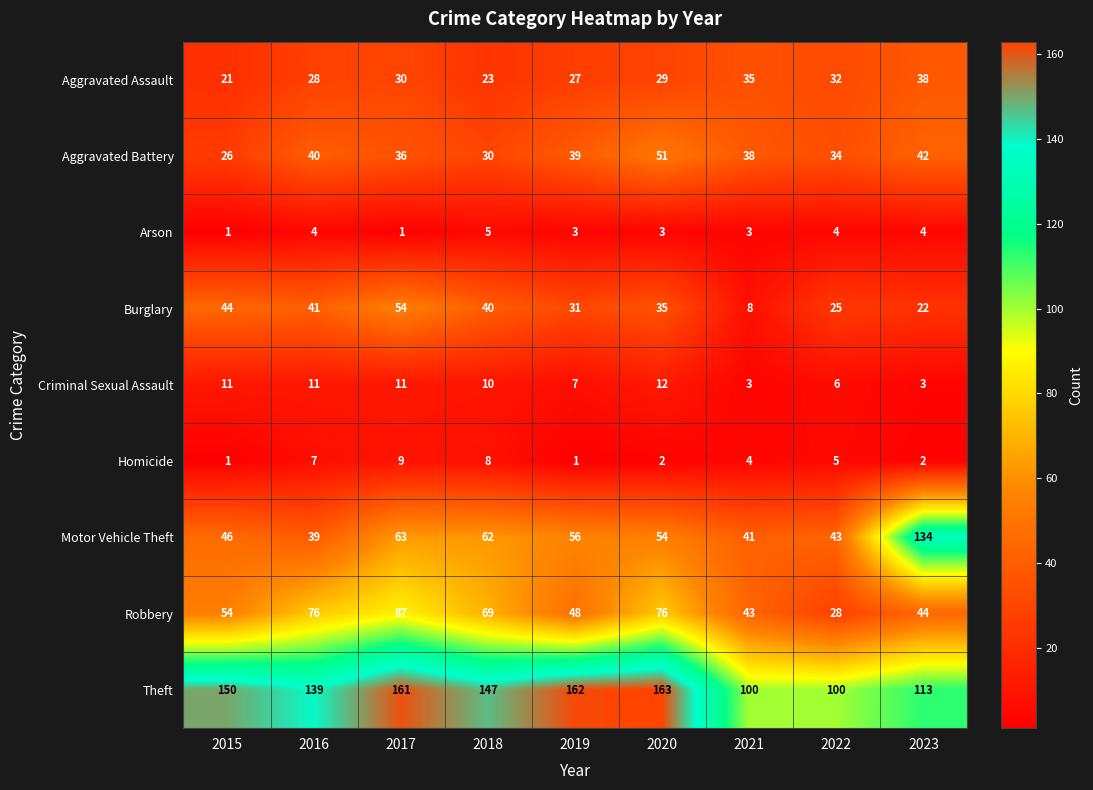

What is the difference between the Theft values at 2018 and 2016?

8